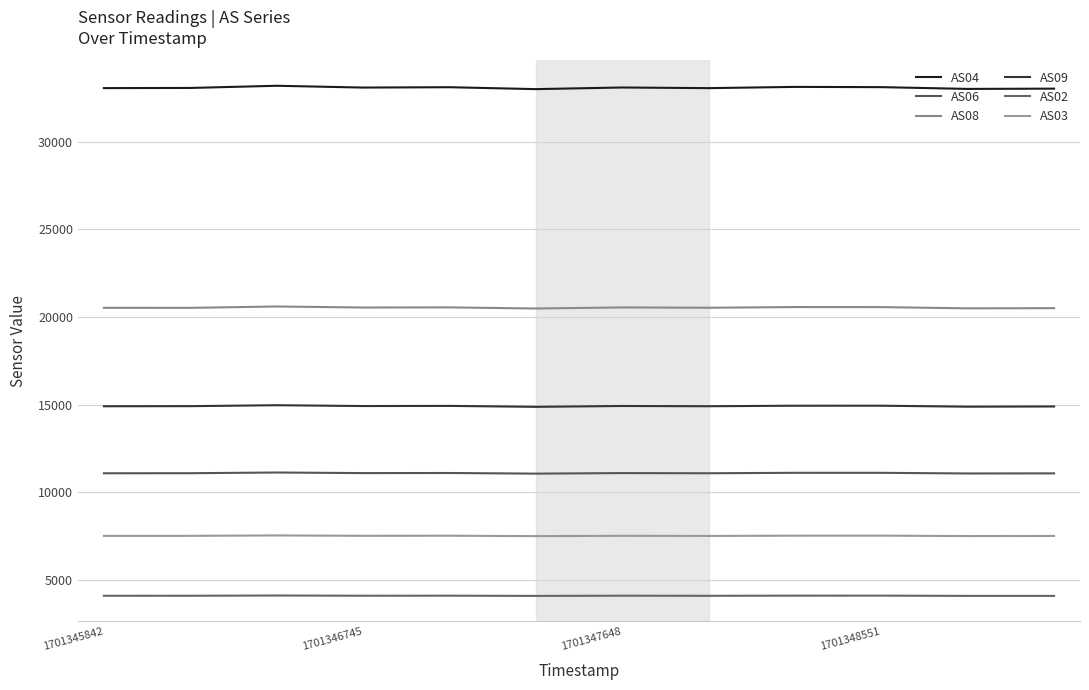

True or false: AS04 has more than 1 points higher than both neighbors.

True